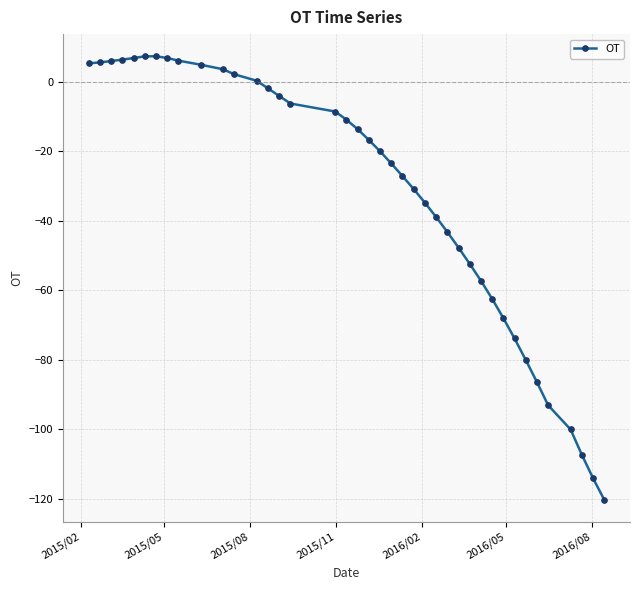

What is the value of the 32nd point from the left?

-68.1